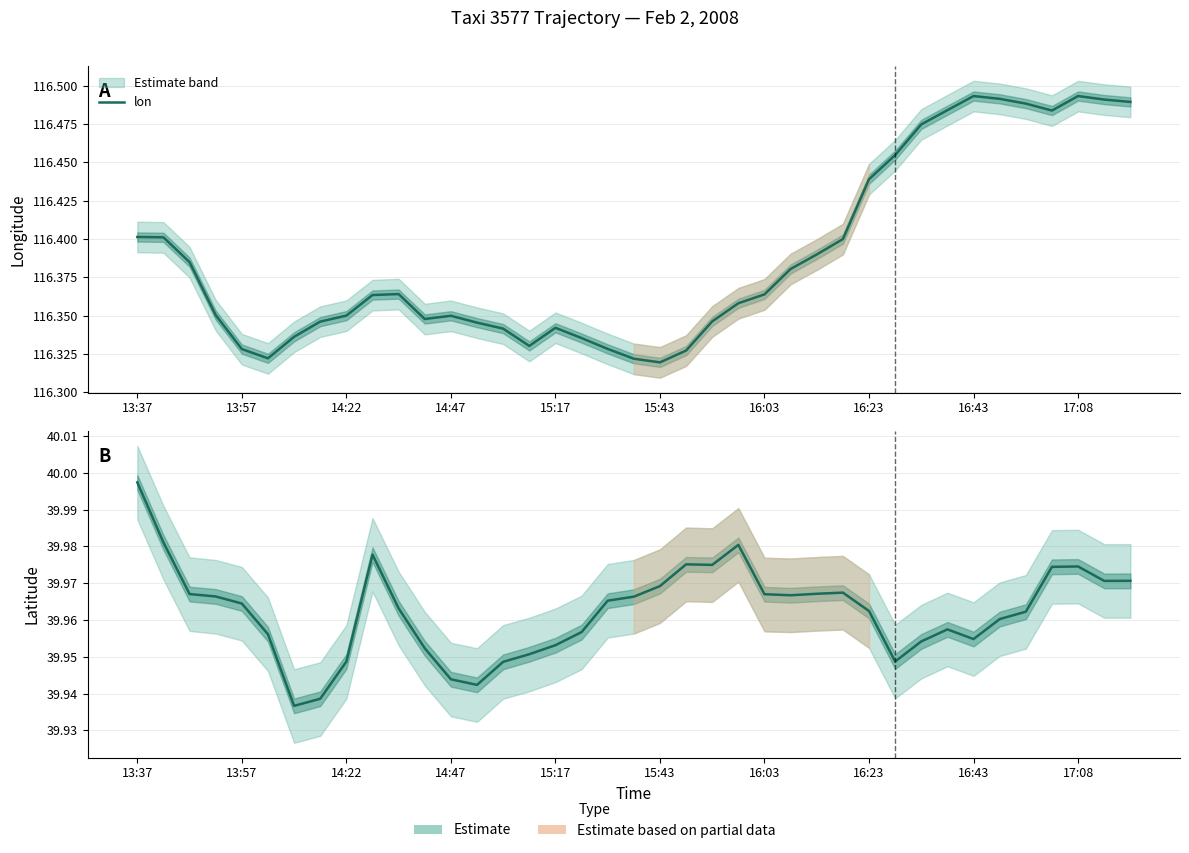

What is the greatest value displayed?

116.5